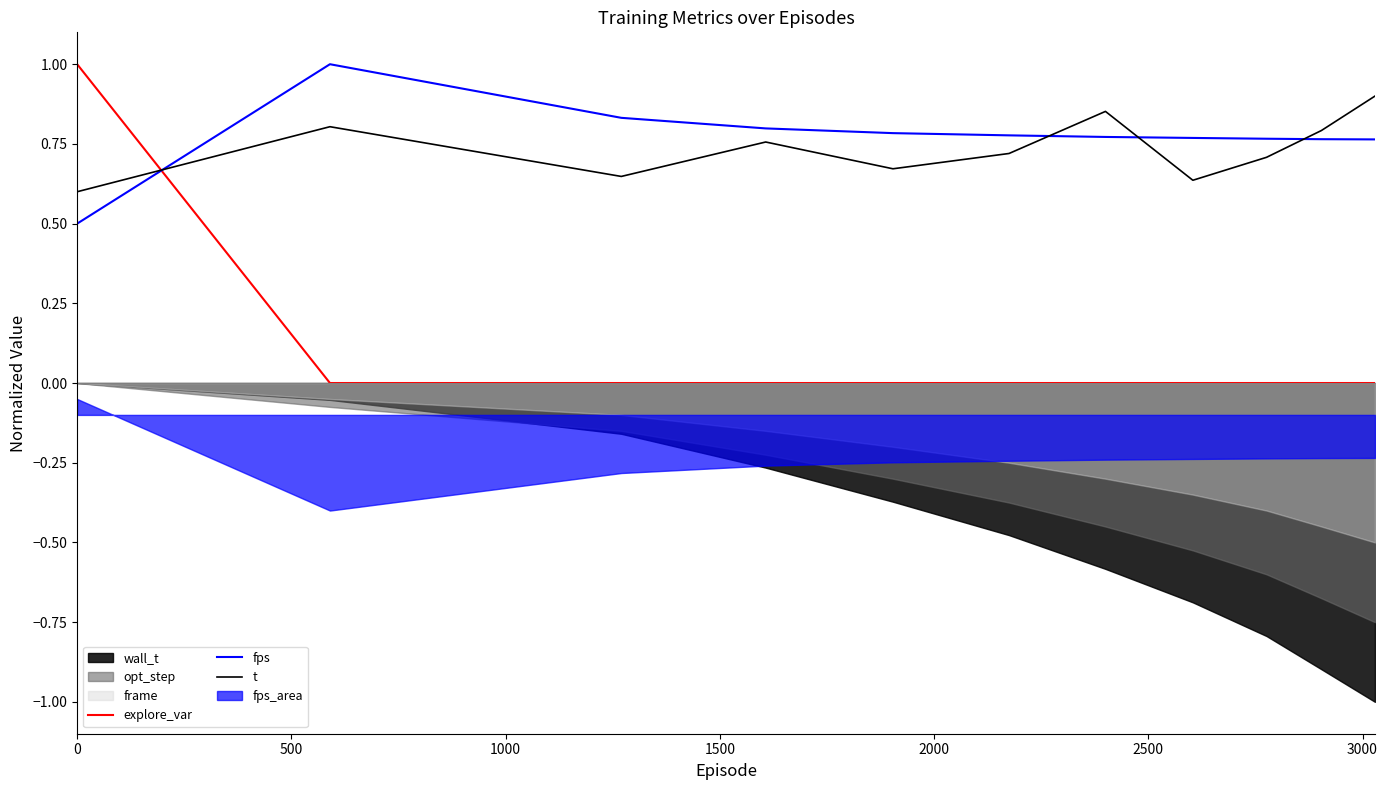

How many t values are between 0 and 1?

11